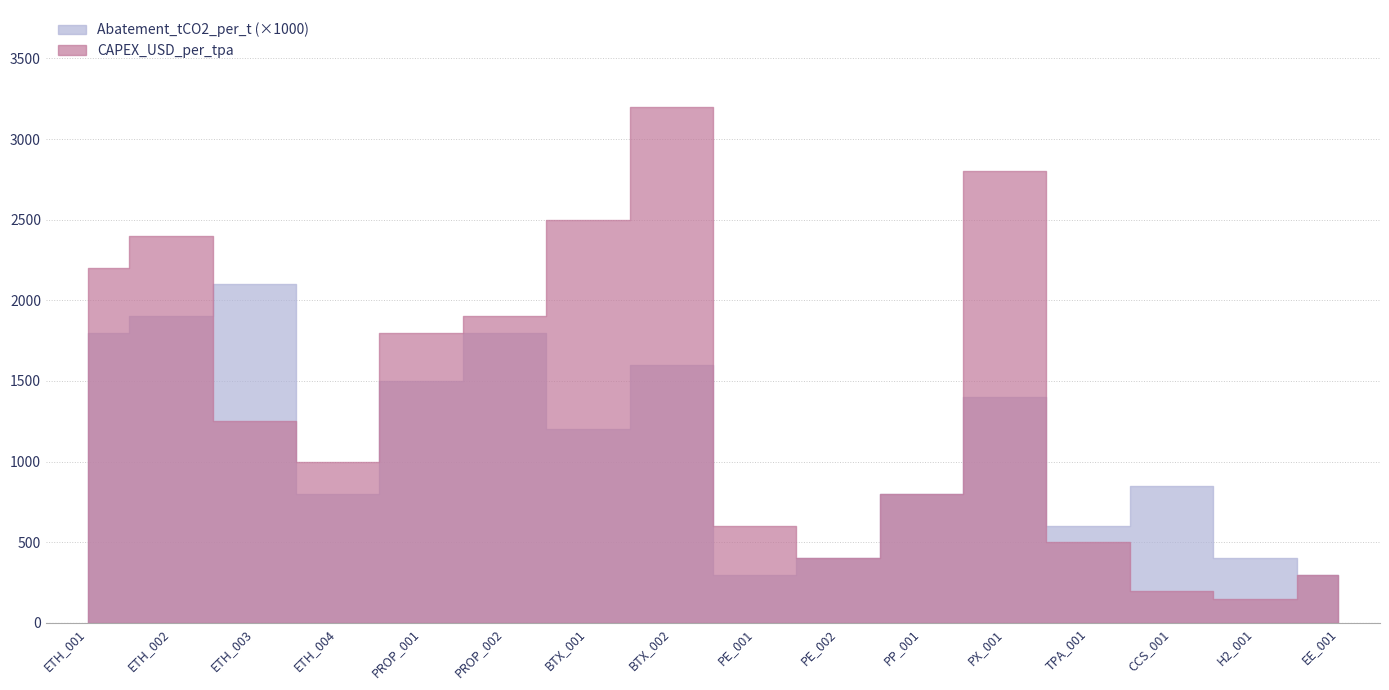

Which series has the largest range (max minus min)?

CAPEX_USD_per_tpa